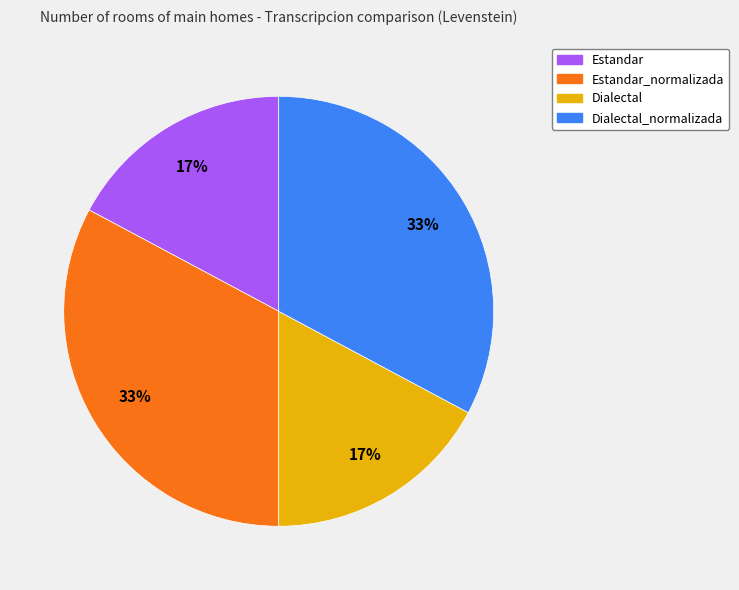

What is the ratio of the value at Dialectal_normalizada to the value at Dialectal?

1.9